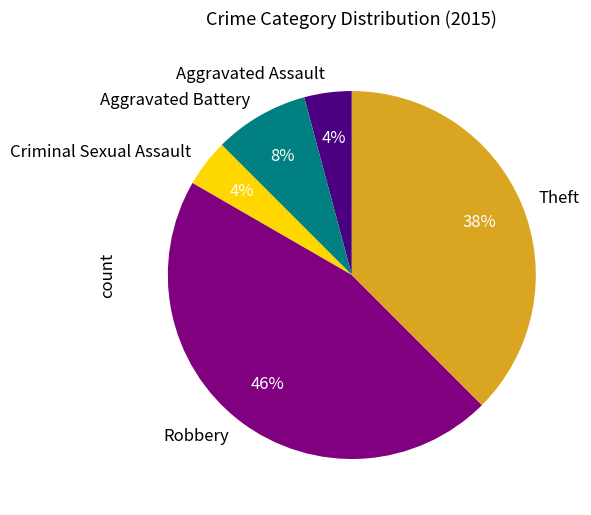

Which has a higher value, Robbery or Aggravated Assault?

Robbery